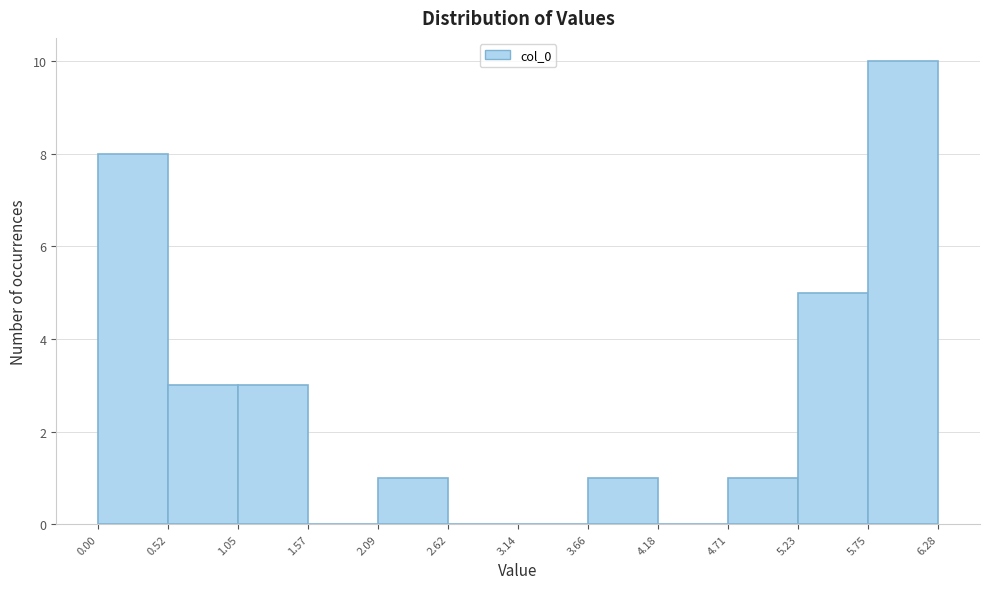

Reading left to right, transcribe this chart: for each bar, give the range it covers on the x-axis and its height. The values are not printed on the chart, so give them approximately, as read against the axis.

0.00 to 0.52: 8
0.52 to 1.05: 3
1.05 to 1.57: 3
1.57 to 2.09: 0
2.09 to 2.62: 1
2.62 to 3.14: 0
3.14 to 3.66: 0
3.66 to 4.18: 1
4.18 to 4.71: 0
4.71 to 5.23: 1
5.23 to 5.75: 5
5.75 to 6.28: 10